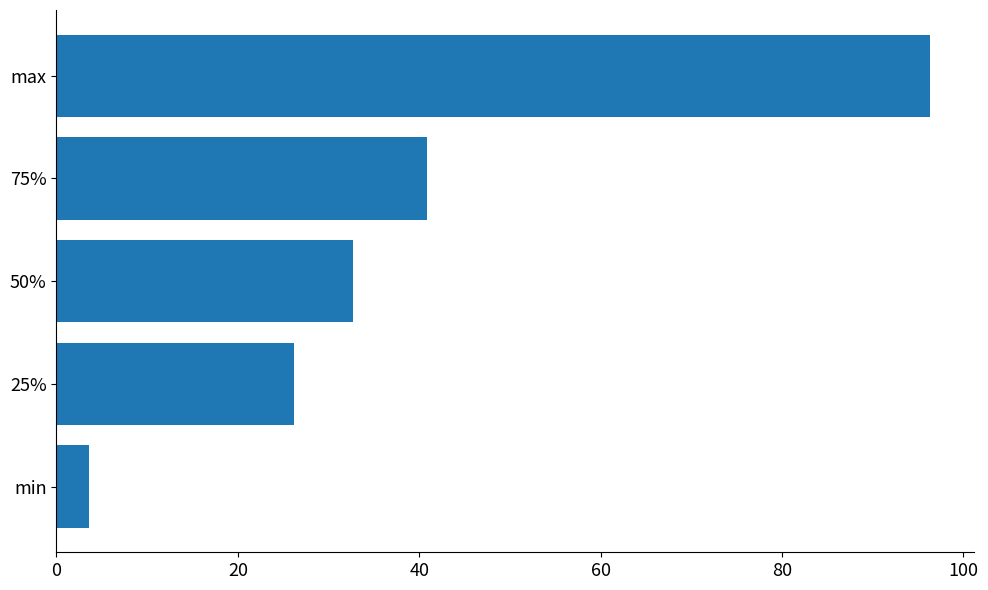

What is the change in value from min to 50%?

+29.1